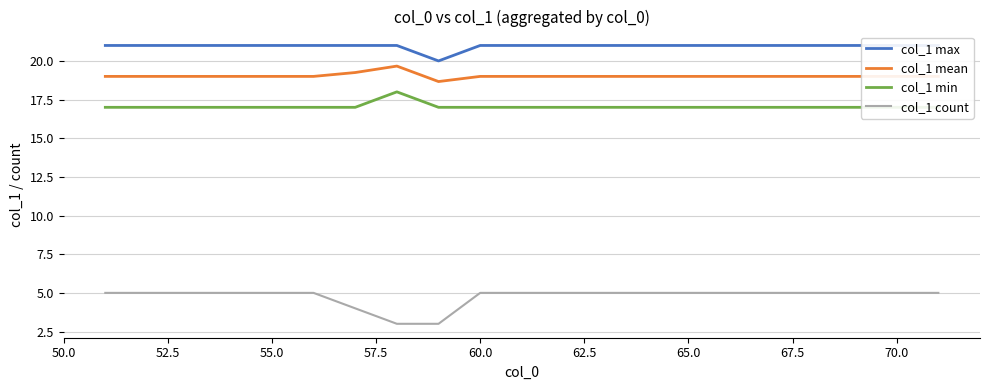

What is the difference between the second highest and minimum values in the col_1 max series?

1.0